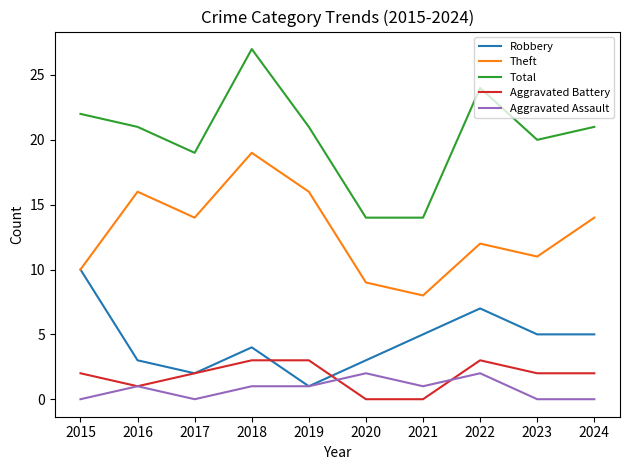

The value of Total at 2015 is 31. True or false?

False